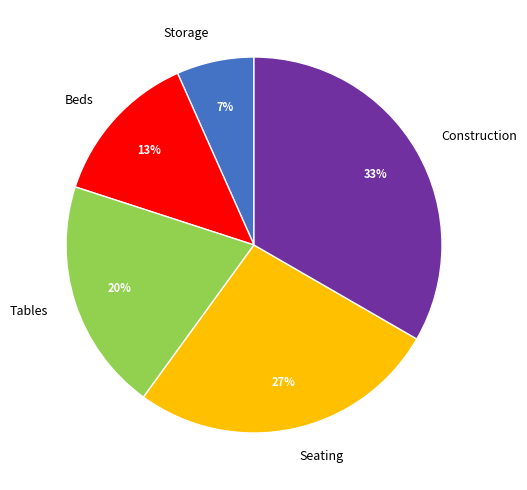

Is it true that Seating is 17% of the pie?

False